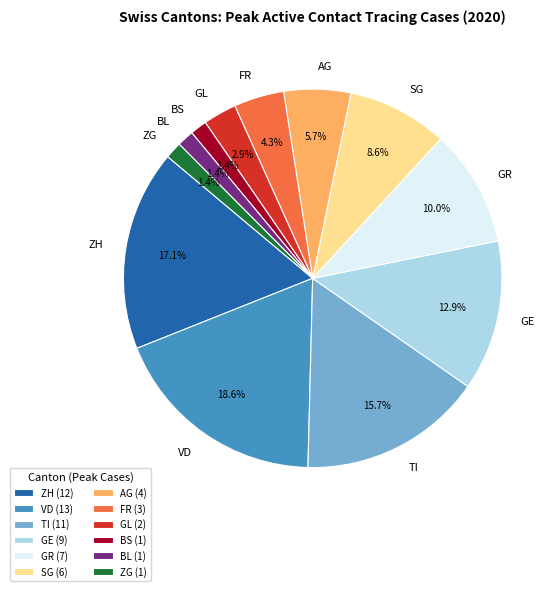

What portion of the pie excludes AG?

94.3%